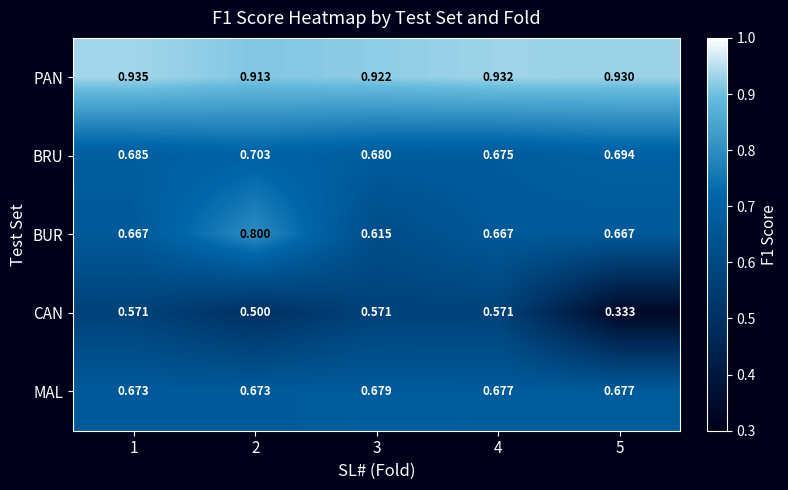

List the series in order of their peak value, highest first.

PAN, BUR, BRU, MAL, CAN